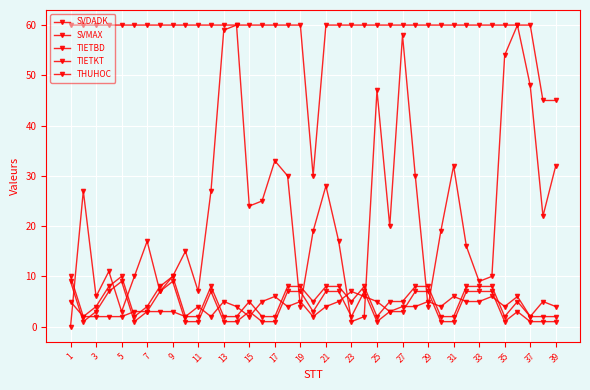

Count the number of data series in this chart.

5